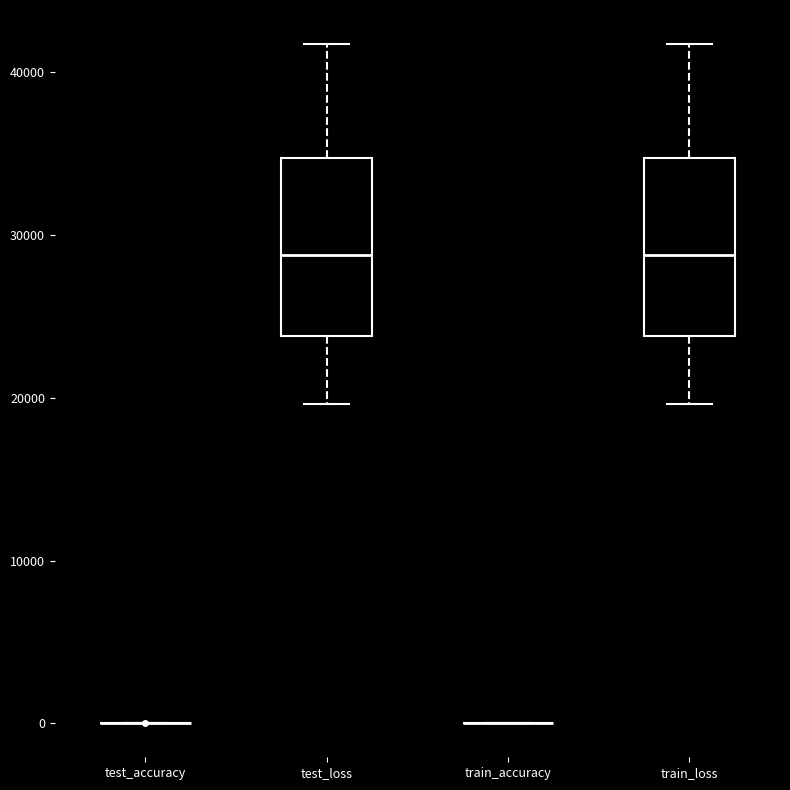

Reading left to right, read every box against the y-axis: the position of its median line, the range the box covers, and the ends of its whiskers. The values are not printed on the chart, so give them approximately, as read against the axis.

test_accuracy: box collapsed to a line at 0, whiskers 0 to 0
test_loss: median 29000, box 24000 to 35000, whiskers 20000 to 42000
train_accuracy: box collapsed to a line at 0, whiskers 0 to 0
train_loss: median 29000, box 24000 to 35000, whiskers 20000 to 42000